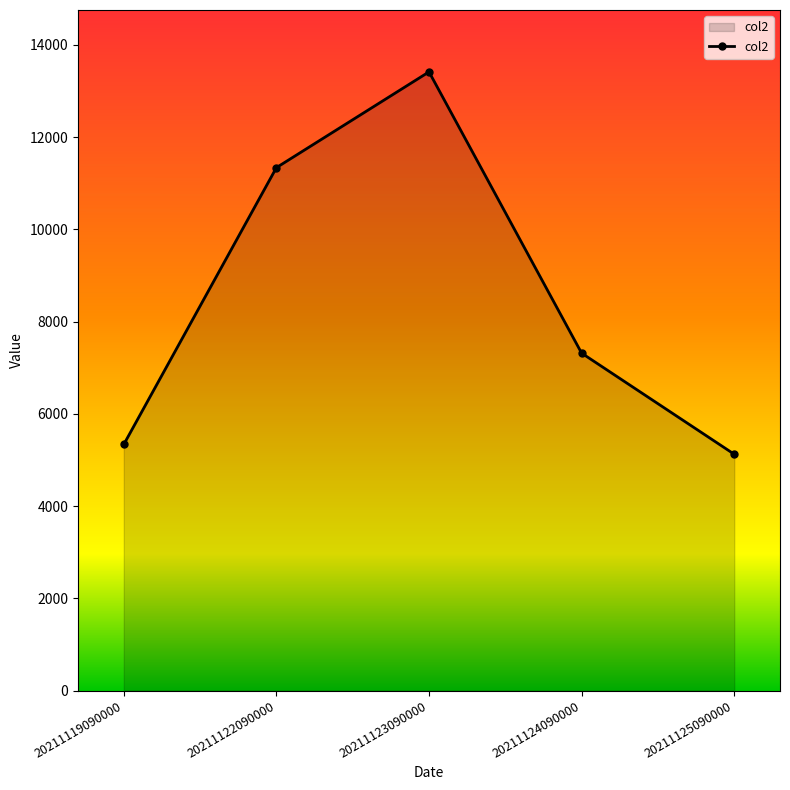

What is the difference between the second highest and minimum values?

6215